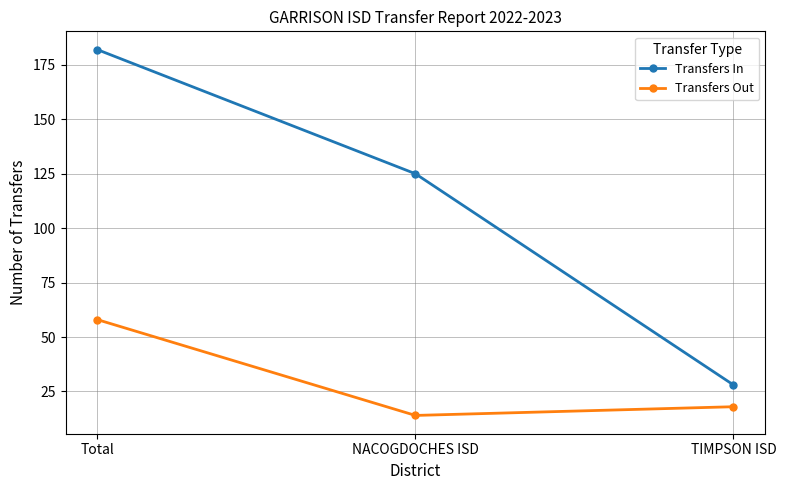

Reading left to right, list all the values displayed in this chart.

Transfers In: 182	125	28
Transfers Out: 58	14	18